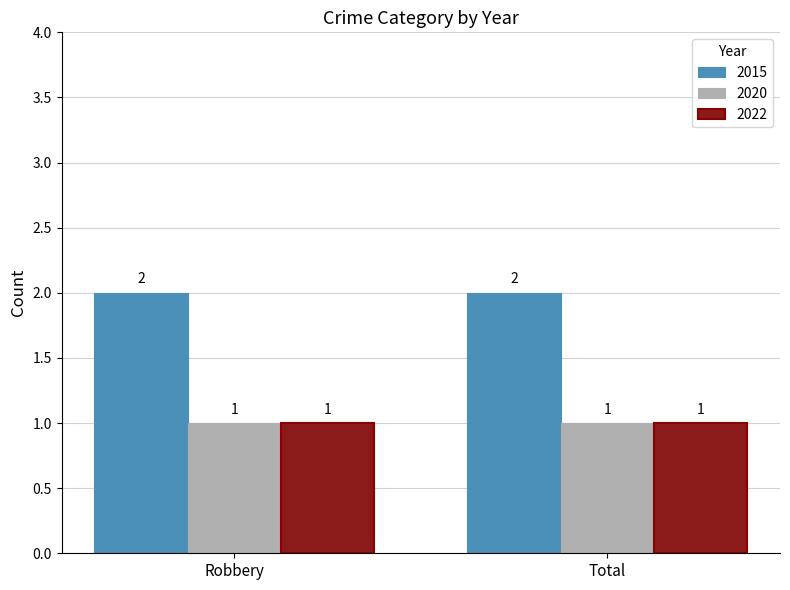

What is the sum of the 2015 values at Total and Robbery?

4